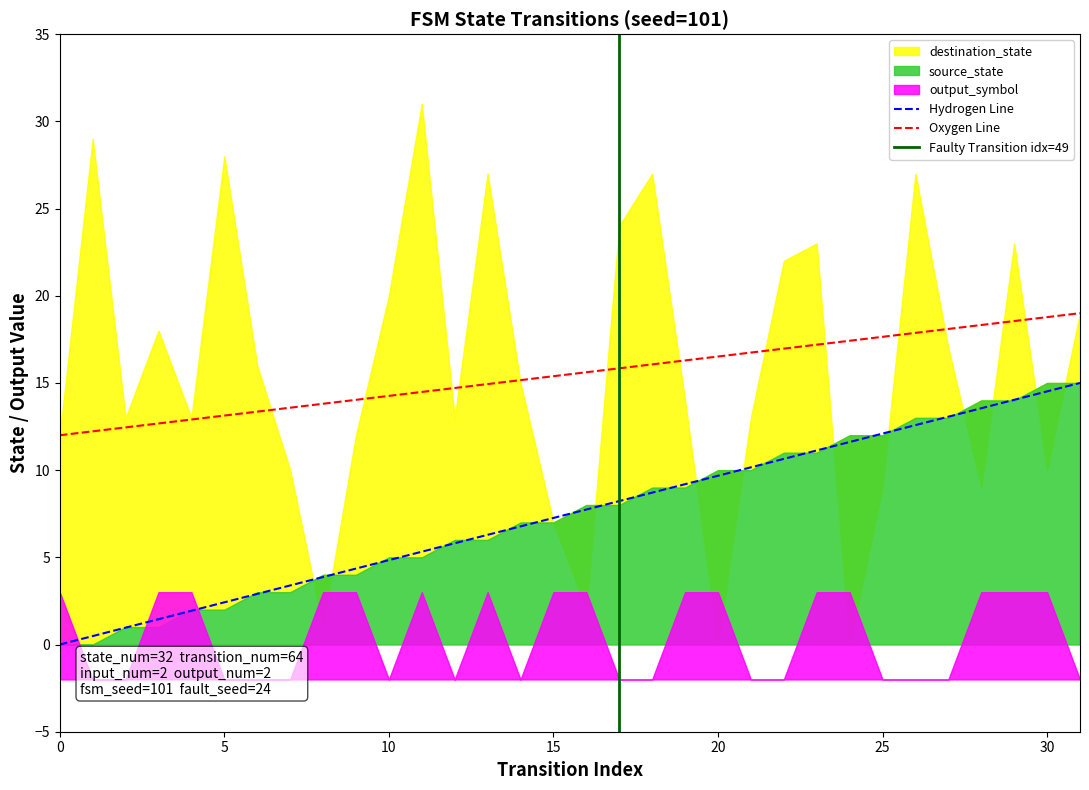

Which series has the widest spread of values?

destination_state